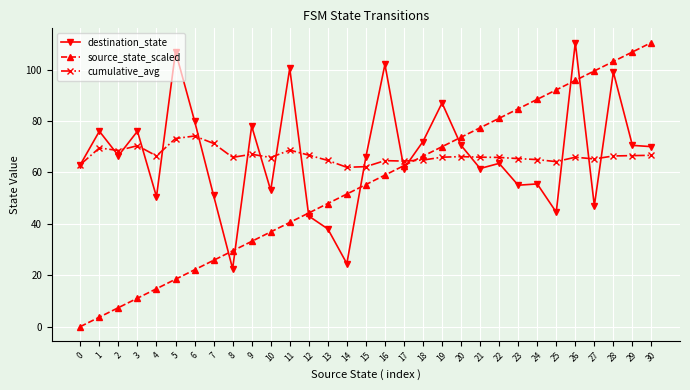

What is the value of the cumulative_avg point at the 3rd from the left?

68.5